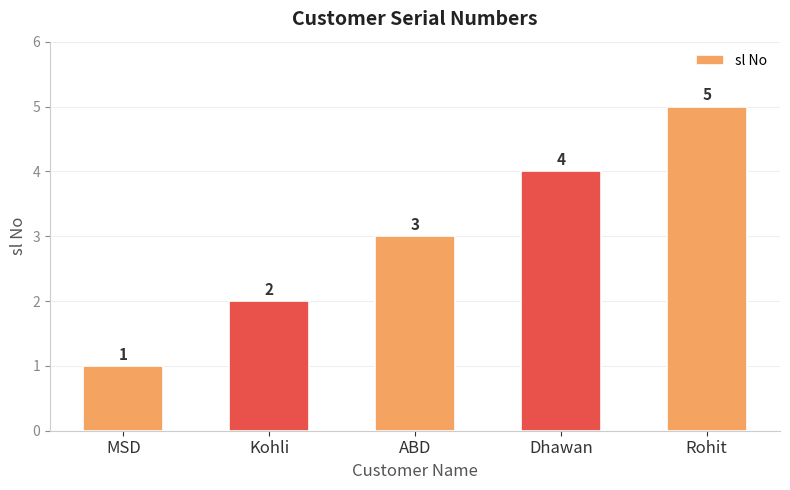

What position from the right is Kohli?

4